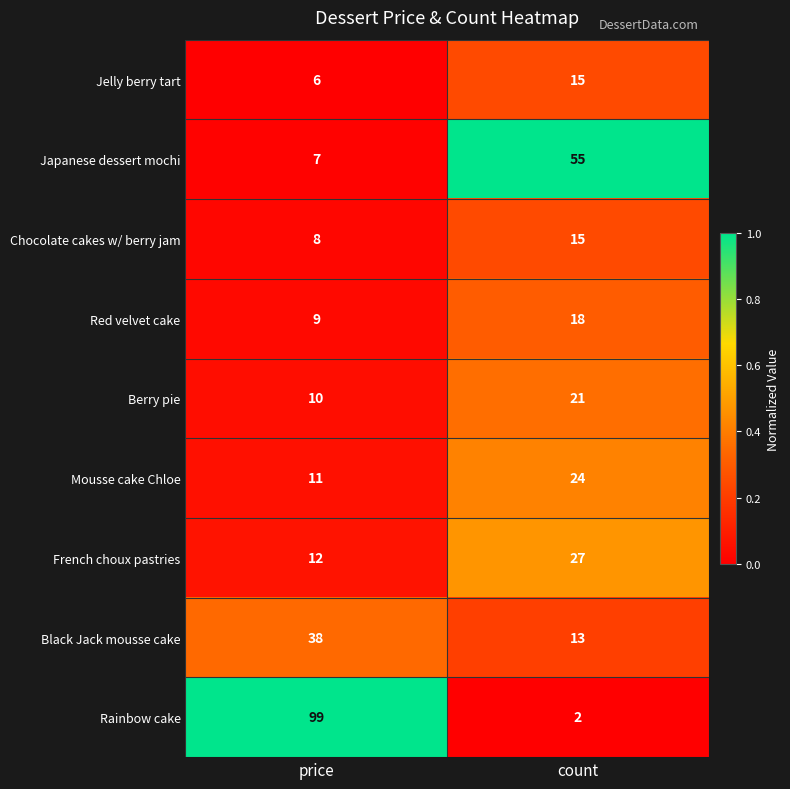

At which label is Chocolate cakes w/ berry jam closest to 11?

price